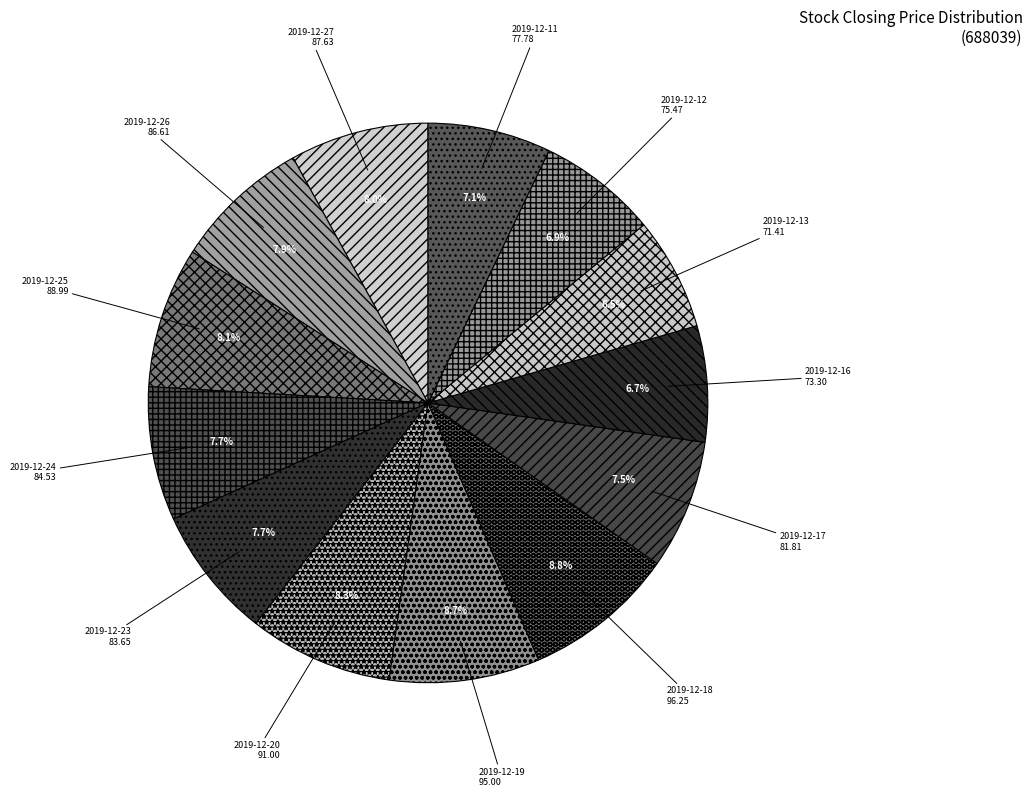

What portion of the pie excludes 2019-12-16?

93.3%